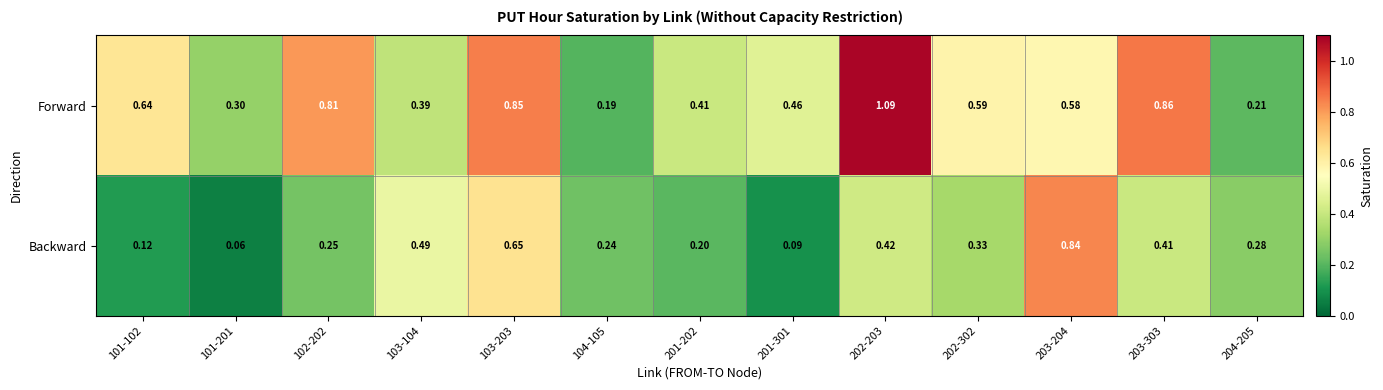

Between 103-203 and 202-203, which series saw the biggest shift?

Forward